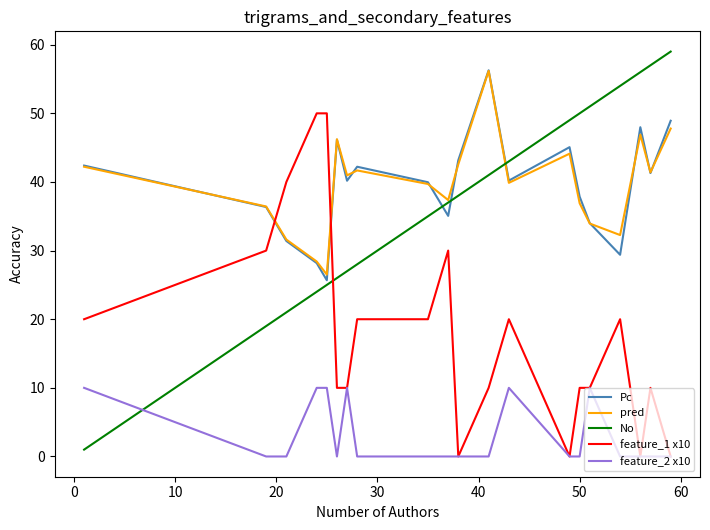

Which series has the largest range (max minus min)?

No